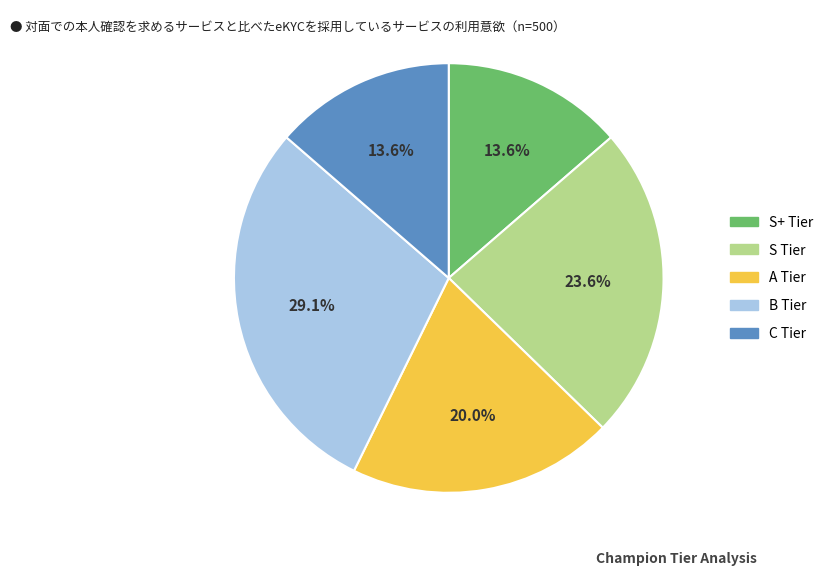

Is there any slice that represents more than half of the pie?

No